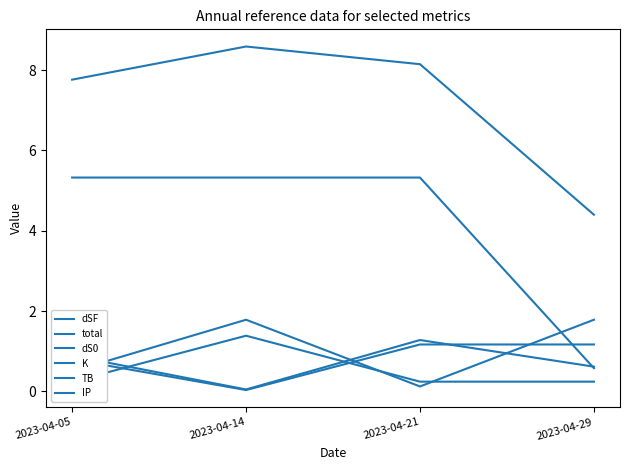

Reading left to right, list all the values displayed in this chart.

dSF: 2023-04-05=0.9	2023-04-14=0.1	2023-04-21=1.3	2023-04-29=0.6
total: 2023-04-05=7.8	2023-04-14=8.6	2023-04-21=8.1	2023-04-29=4.4
dS0: 2023-04-05=0.8	2023-04-14=0.0	2023-04-21=1.2	2023-04-29=1.2
K: 2023-04-05=0.5	2023-04-14=1.8	2023-04-21=0.1	2023-04-29=1.8
TB: 2023-04-05=5.3	2023-04-14=5.3	2023-04-21=5.3	2023-04-29=0.6
IP: 2023-04-05=0.2	2023-04-14=1.4	2023-04-21=0.2	2023-04-29=0.2